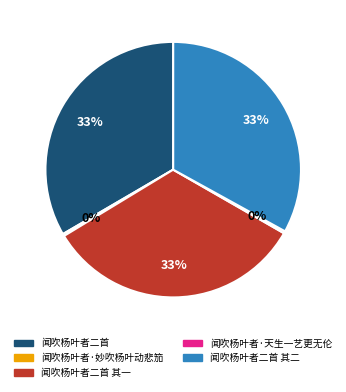

Is there any slice that represents more than half of the pie?

No